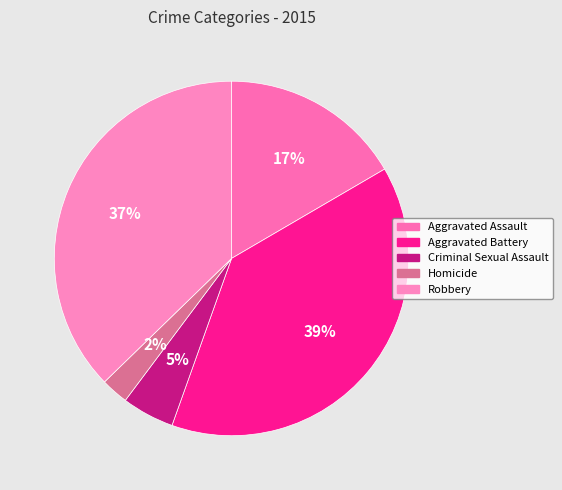

Rank the categories by value from highest to lowest.

Aggravated Battery, Robbery, Aggravated Assault, Criminal Sexual Assault, Homicide